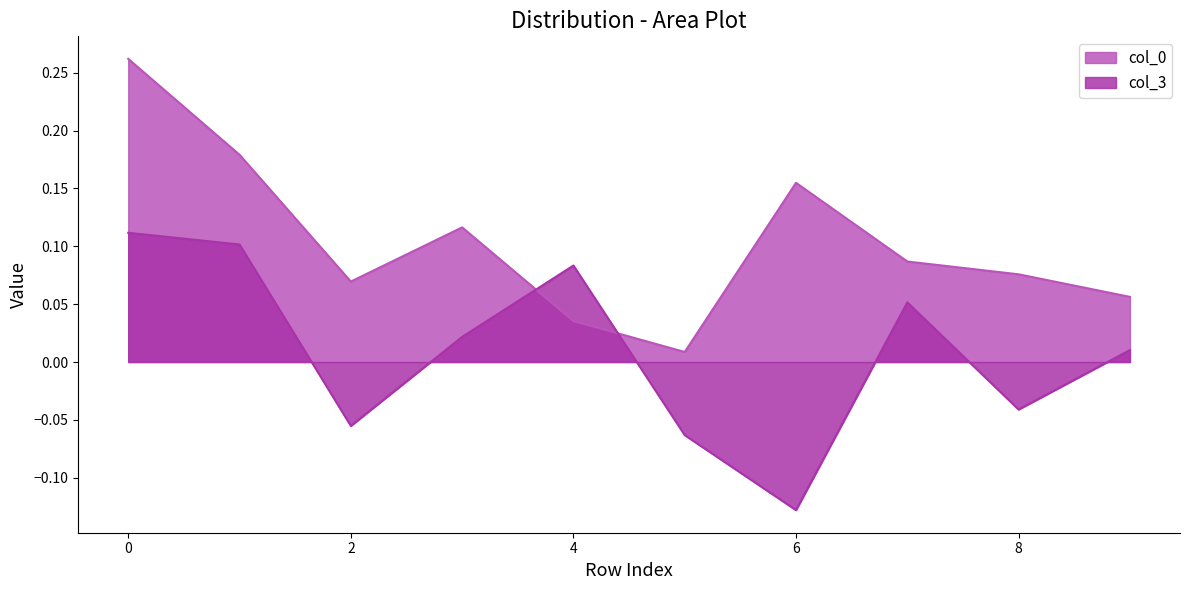

Which has a higher value, 3 or 4?

3